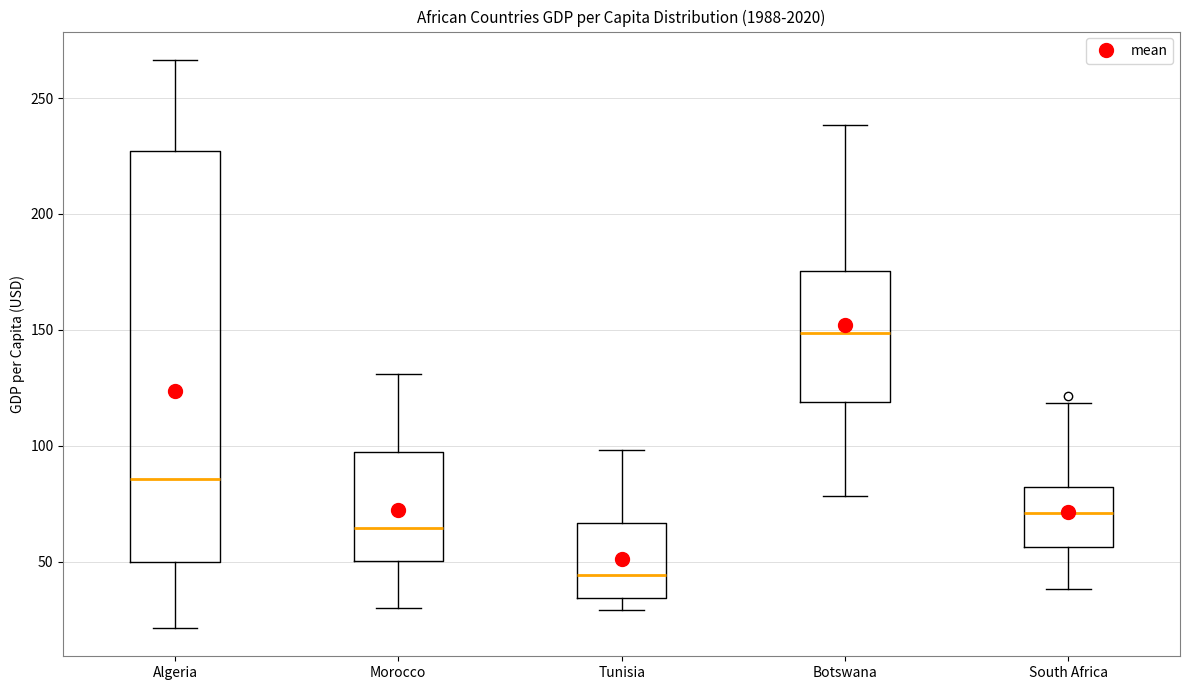

Reading left to right, transcribe this box plot: for each box, give where its median line is, the range the box spans, and where its two whiskers end, as read against the y-axis. The values are not printed on the chart, so give them approximately, as read against the axis.

Algeria: median 85, box 50 to 225, whiskers 20 to 265
Morocco: median 65, box 50 to 95, whiskers 30 to 130
Tunisia: median 45, box 35 to 65, whiskers 30 to 100
Botswana: median 150, box 120 to 175, whiskers 80 to 240
South Africa: median 70, box 55 to 80, whiskers 40 to 120